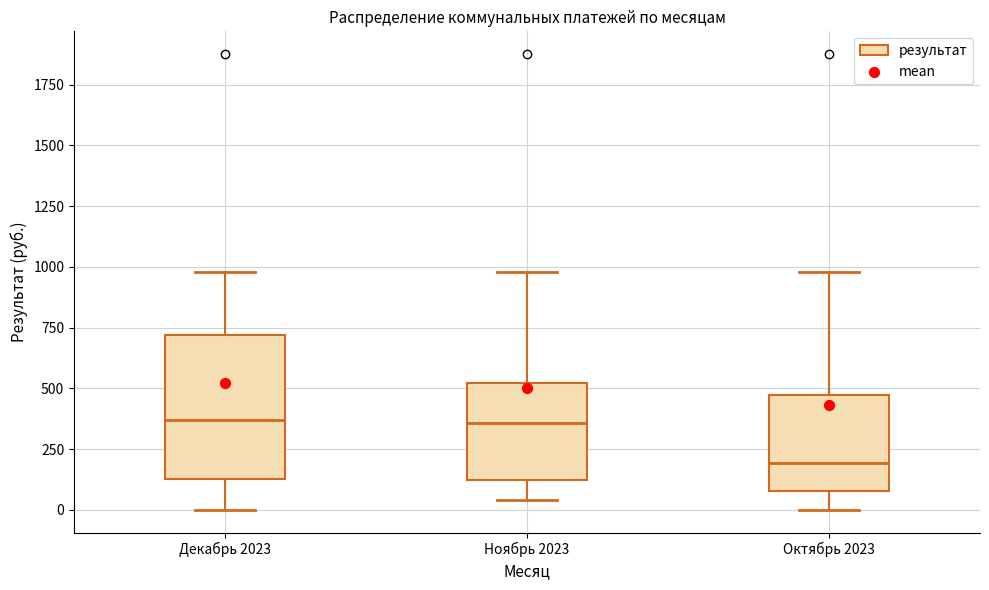

Where does the upper whisker of the box for Октябрь 2023 end on the y-axis? The values are not printed on the chart, so give them approximately, as read against the axis.

1000